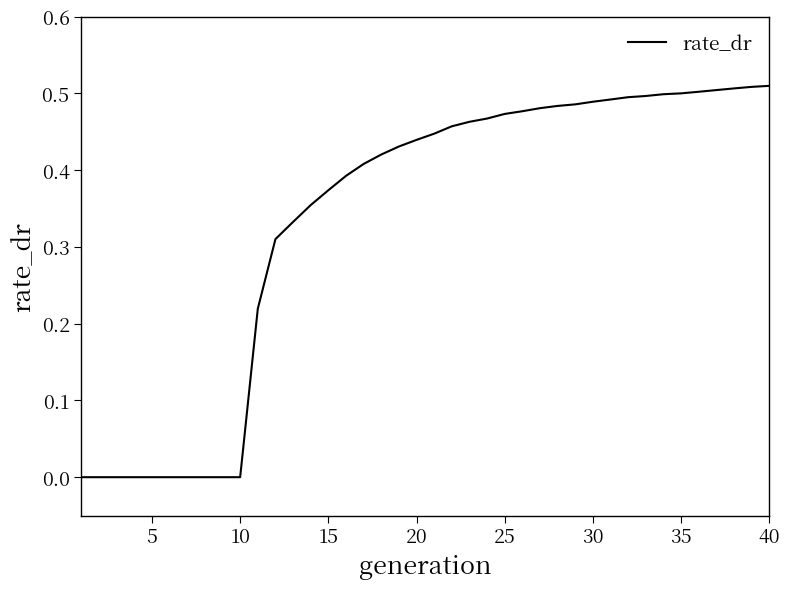

True or false: there are more than 0 points higher than both neighbors.

False